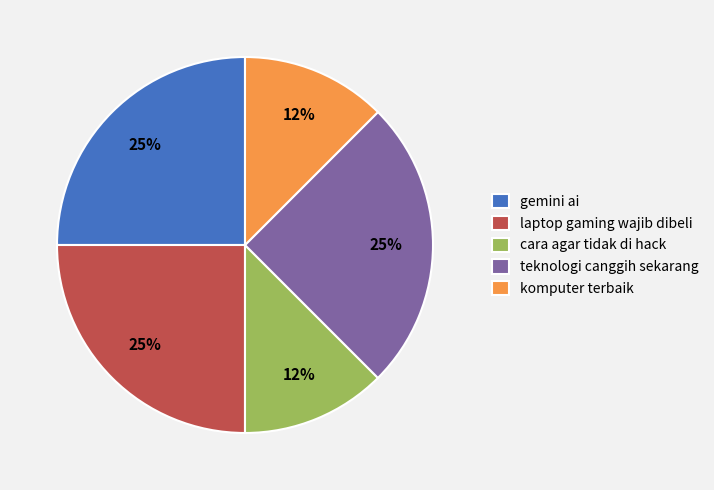

Is it true that gemini ai is 35% of the pie?

False